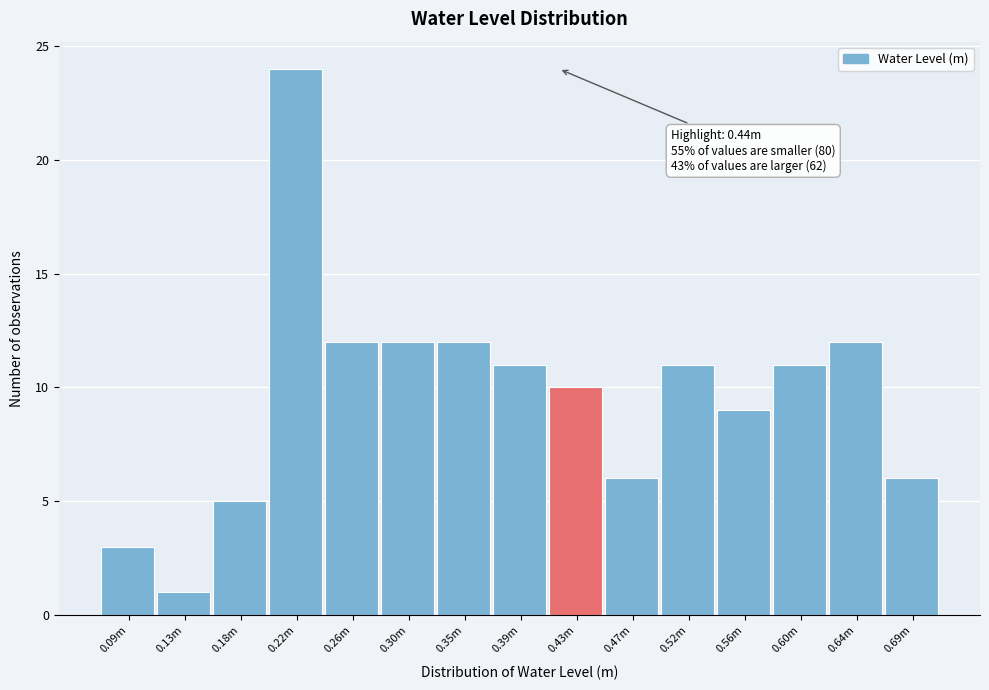

Reading left to right, what are all the values shown in this chart?

3	1	5	24	12	12	12	11	10	6	11	9	11	12	6